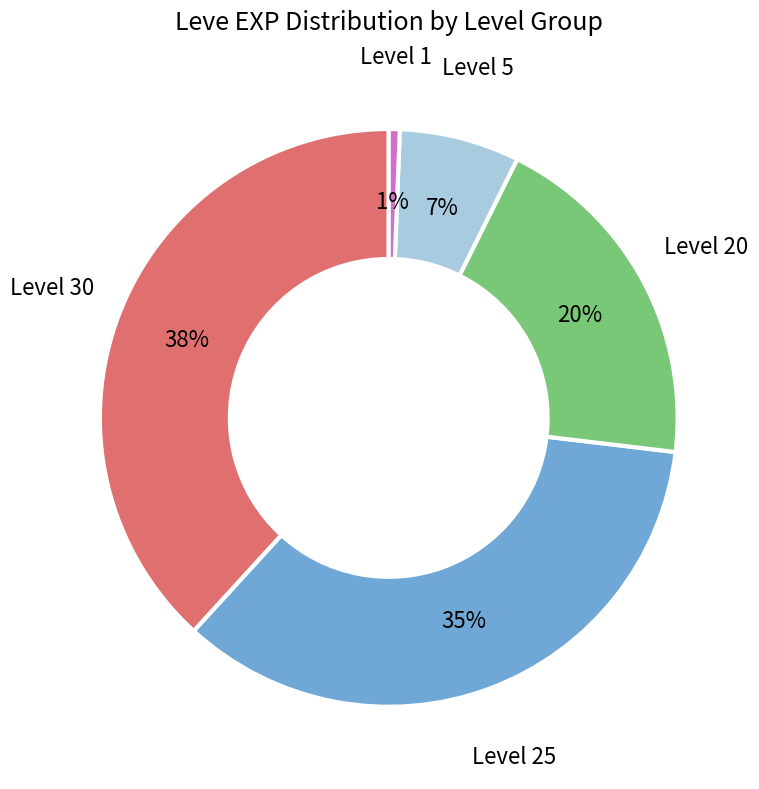

Does any single category account for the majority?

No